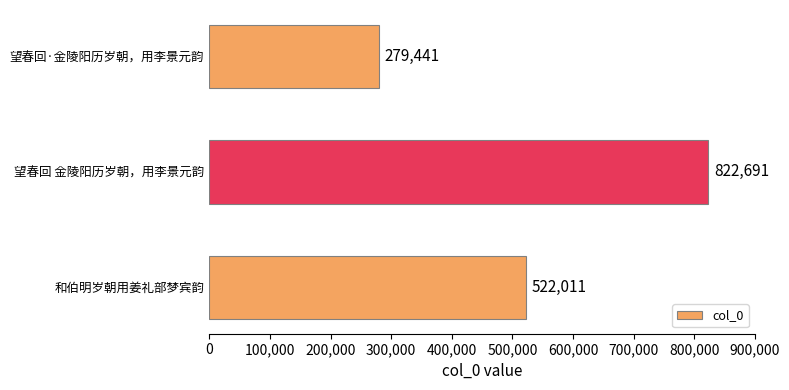

The chart shows a value of 822691 at 望春回 金陵阳历岁朝，用李景元韵. True or false?

True